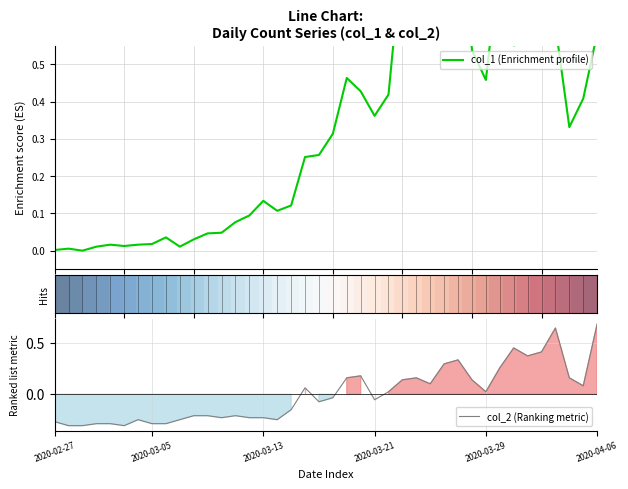

The value of col_1 (Enrichment profile) at 2020-03-21 is 0.0. True or false?

False